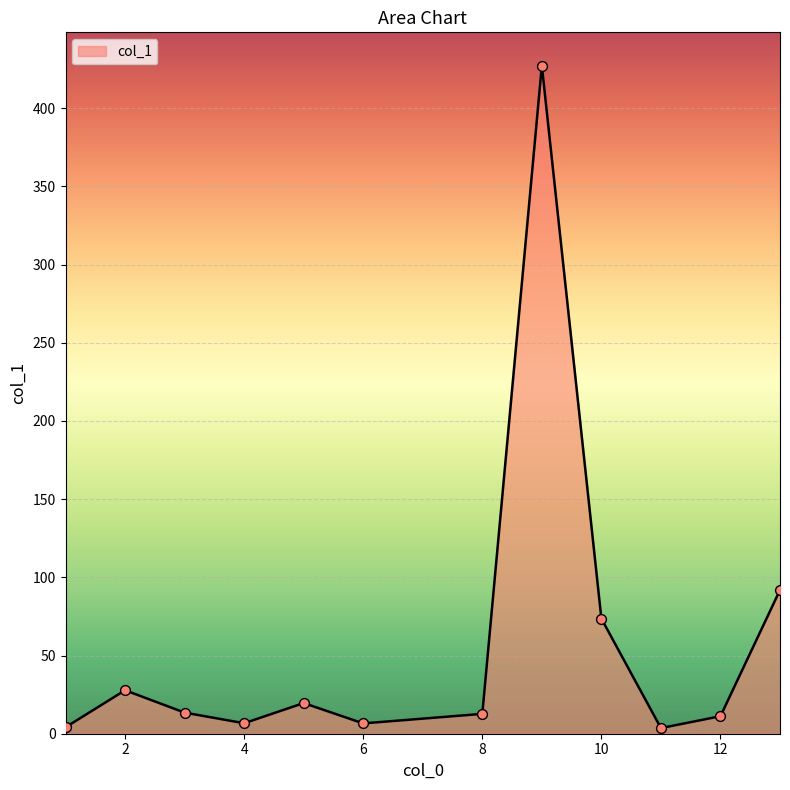

What is the greatest value displayed?

427.1